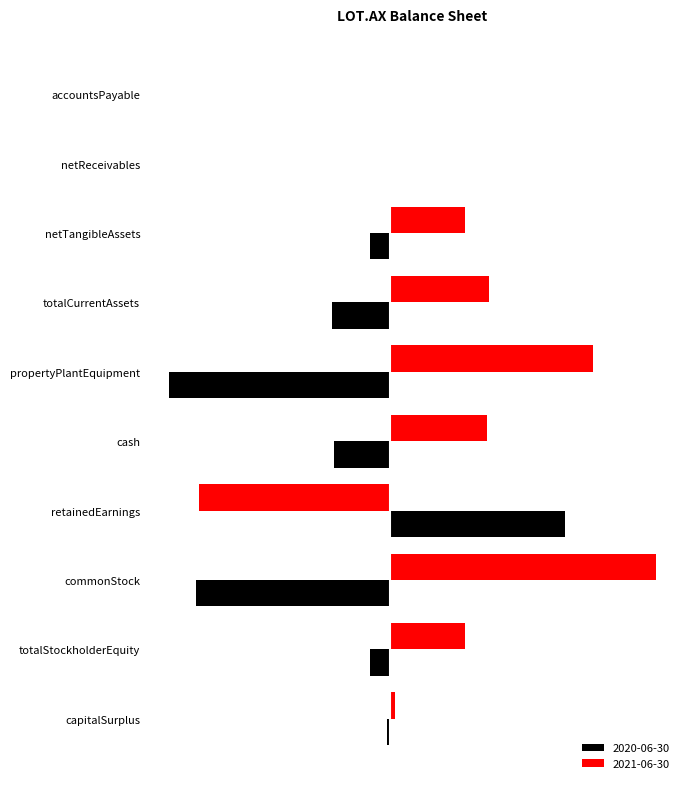

What are all the series names shown in the legend?

2020-06-30, 2021-06-30